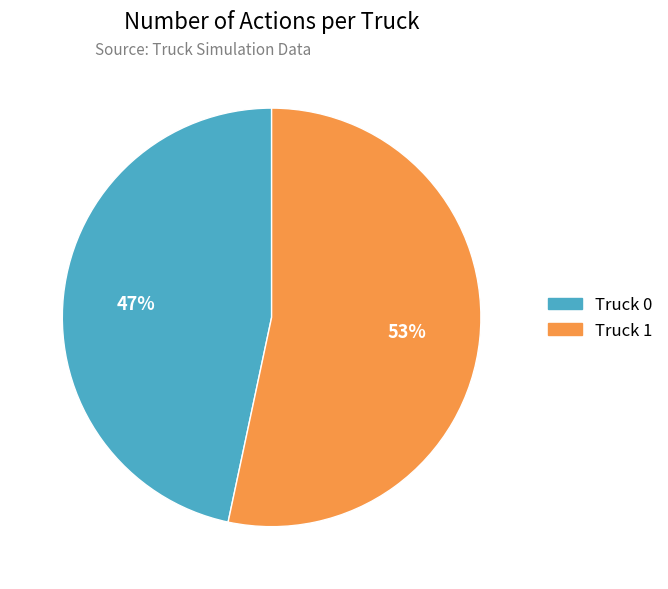

How many slices are in this pie chart?

2